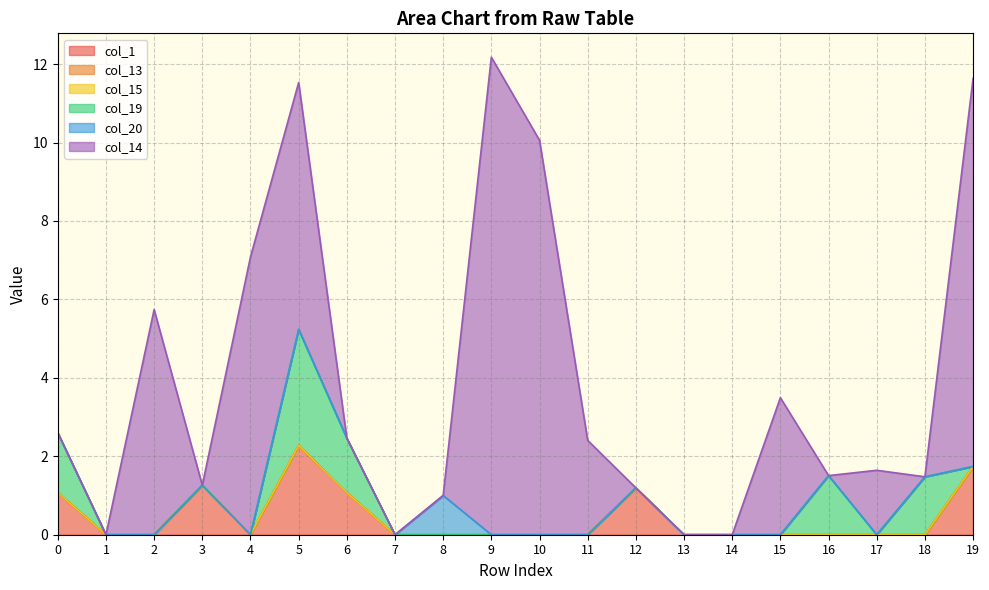

How many data points does each series have?

20